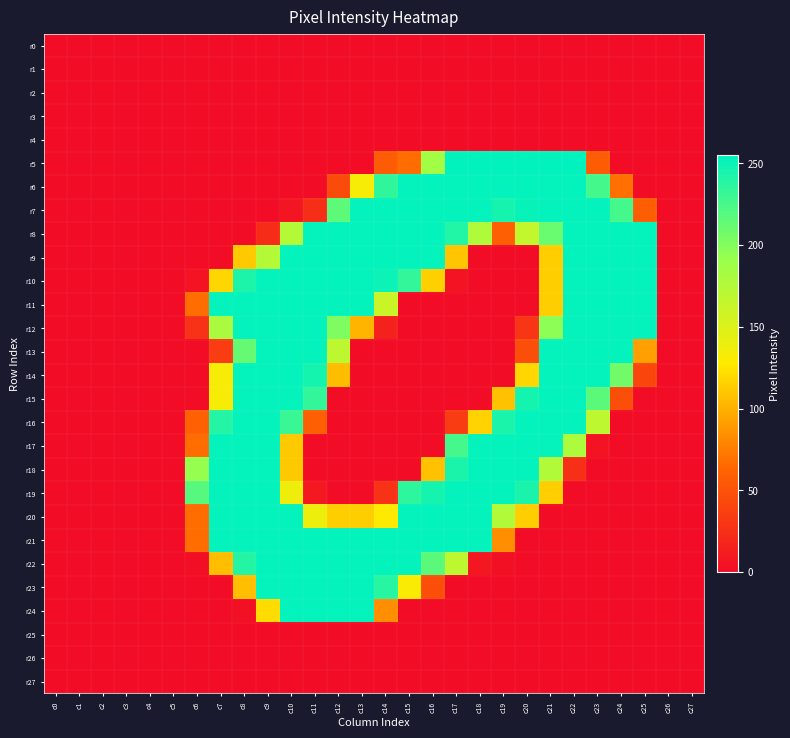

Reading right to left, list all the values displayed in this chart.

r0: c27=0	c26=0	c25=0	c24=0	c23=0	c22=0	c21=0	c20=0	c19=0	c18=0	c17=0	c16=0	c15=0	c14=0	c13=0	c12=0	c11=0	c10=0	c9=0	c8=0	c7=0	c6=0	c5=0	c4=0	c3=0	c2=0	c1=0	c0=0
r1: c27=0	c26=0	c25=0	c24=0	c23=0	c22=0	c21=0	c20=0	c19=0	c18=0	c17=0	c16=0	c15=0	c14=0	c13=0	c12=0	c11=0	c10=0	c9=0	c8=0	c7=0	c6=0	c5=0	c4=0	c3=0	c2=0	c1=0	c0=0
r2: c27=0	c26=0	c25=0	c24=0	c23=0	c22=0	c21=0	c20=0	c19=0	c18=0	c17=0	c16=0	c15=0	c14=0	c13=0	c12=0	c11=0	c10=0	c9=0	c8=0	c7=0	c6=0	c5=0	c4=0	c3=0	c2=0	c1=0	c0=0
r3: c27=0	c26=0	c25=0	c24=0	c23=0	c22=0	c21=0	c20=0	c19=0	c18=0	c17=0	c16=0	c15=0	c14=0	c13=0	c12=0	c11=0	c10=0	c9=0	c8=0	c7=0	c6=0	c5=0	c4=0	c3=0	c2=0	c1=0	c0=0
r4: c27=0	c26=0	c25=0	c24=0	c23=0	c22=0	c21=0	c20=0	c19=0	c18=0	c17=0	c16=0	c15=0	c14=0	c13=0	c12=0	c11=0	c10=0	c9=0	c8=0	c7=0	c6=0	c5=0	c4=0	c3=0	c2=0	c1=0	c0=0
r5: c27=0	c26=0	c25=0	c24=0	c23=57	c22=255	c21=254	c20=254	c19=254	c18=254	c17=254	c16=185	c15=67	c14=57	c13=0	c12=0	c11=0	c10=0	c9=0	c8=0	c7=0	c6=0	c5=0	c4=0	c3=0	c2=0	c1=0	c0=0
r6: c27=0	c26=0	c25=0	c24=69	c23=226	c22=253	c21=253	c20=253	c19=253	c18=253	c17=253	c16=253	c15=253	c14=235	c13=132	c12=45	c11=0	c10=0	c9=0	c8=0	c7=0	c6=0	c5=0	c4=0	c3=0	c2=0	c1=0	c0=0
r7: c27=0	c26=0	c25=58	c24=226	c23=253	c22=253	c21=253	c20=252	c19=246	c18=253	c17=253	c16=253	c15=253	c14=253	c13=253	c12=216	c11=24	c10=6	c9=0	c8=0	c7=0	c6=0	c5=0	c4=0	c3=0	c2=0	c1=0	c0=0
r8: c27=0	c26=0	c25=253	c24=253	c23=253	c22=253	c21=211	c20=165	c19=59	c18=177	c17=241	c16=253	c15=253	c14=253	c13=253	c12=253	c11=253	c10=174	c9=23	c8=0	c7=0	c6=0	c5=0	c4=0	c3=0	c2=0	c1=0	c0=0
r9: c27=0	c26=0	c25=253	c24=253	c23=253	c22=253	c21=114	c20=0	c19=0	c18=0	c17=110	c16=253	c15=253	c14=253	c13=253	c12=253	c11=253	c10=253	c9=174	c8=112	c7=0	c6=0	c5=0	c4=0	c3=0	c2=0	c1=0	c0=0
r10: c27=0	c26=0	c25=253	c24=253	c23=253	c22=253	c21=114	c20=0	c19=0	c18=0	c17=5	c16=115	c15=234	c14=250	c13=253	c12=253	c11=253	c10=253	c9=253	c8=243	c7=118	c6=5	c5=0	c4=0	c3=0	c2=0	c1=0	c0=0
r11: c27=0	c26=0	c25=253	c24=253	c23=253	c22=253	c21=114	c20=0	c19=0	c18=0	c17=0	c16=0	c15=0	c14=161	c13=253	c12=253	c11=253	c10=253	c9=253	c8=253	c7=253	c6=67	c5=0	c4=0	c3=0	c2=0	c1=0	c0=0
r12: c27=0	c26=0	c25=253	c24=253	c23=253	c22=253	c21=196	c20=29	c19=0	c18=0	c17=0	c16=0	c15=0	c14=15	c13=102	c12=202	c11=253	c10=253	c9=253	c8=253	c7=180	c6=27	c5=0	c4=0	c3=0	c2=0	c1=0	c0=0
r13: c27=0	c26=0	c25=92	c24=253	c23=253	c22=253	c21=253	c20=48	c19=0	c18=0	c17=0	c16=0	c15=0	c14=0	c13=0	c12=168	c11=253	c10=253	c9=253	c8=212	c7=34	c6=0	c5=0	c4=0	c3=0	c2=0	c1=0	c0=0
r14: c27=0	c26=0	c25=41	c24=207	c23=253	c22=253	c21=253	c20=118	c19=0	c18=0	c17=0	c16=0	c15=0	c14=0	c13=0	c12=106	c11=246	c10=253	c9=253	c8=253	c7=132	c6=0	c5=0	c4=0	c3=0	c2=0	c1=0	c0=0
r15: c27=0	c26=0	c25=0	c24=48	c23=217	c22=253	c21=253	c20=246	c19=108	c18=0	c17=0	c16=0	c15=0	c14=0	c13=0	c12=0	c11=234	c10=253	c9=253	c8=253	c7=132	c6=0	c5=0	c4=0	c3=0	c2=0	c1=0	c0=0
r16: c27=0	c26=0	c25=0	c24=0	c23=168	c22=253	c21=253	c20=253	c19=244	c18=116	c17=34	c16=0	c15=0	c14=0	c13=0	c12=0	c11=59	c10=231	c9=253	c8=253	c7=240	c6=60	c5=0	c4=0	c3=0	c2=0	c1=0	c0=0
r17: c27=0	c26=0	c25=0	c24=0	c23=5	c22=179	c21=253	c20=253	c19=253	c18=253	c17=226	c16=0	c15=0	c14=0	c13=0	c12=0	c11=0	c10=112	c9=253	c8=253	c7=253	c6=67	c5=0	c4=0	c3=0	c2=0	c1=0	c0=0
r18: c27=0	c26=0	c25=0	c24=0	c23=0	c22=25	c21=176	c20=253	c19=253	c18=253	c17=244	c16=108	c15=0	c14=0	c13=0	c12=0	c11=0	c10=112	c9=253	c8=253	c7=253	c6=192	c5=0	c4=0	c3=0	c2=0	c1=0	c0=0
r19: c27=0	c26=0	c25=0	c24=0	c23=0	c22=0	c21=114	c20=244	c19=253	c18=253	c17=253	c16=246	c15=236	c14=27	c13=0	c12=0	c11=9	c10=137	c9=253	c8=253	c7=253	c6=219	c5=0	c4=0	c3=0	c2=0	c1=0	c0=0
r20: c27=0	c26=0	c25=0	c24=0	c23=0	c22=0	c21=0	c20=114	c19=176	c18=253	c17=253	c16=253	c15=253	c14=128	c13=114	c12=114	c11=138	c10=253	c9=253	c8=253	c7=253	c6=67	c5=0	c4=0	c3=0	c2=0	c1=0	c0=0
r21: c27=0	c26=0	c25=0	c24=0	c23=0	c22=0	c21=0	c20=0	c19=84	c18=253	c17=253	c16=253	c15=253	c14=253	c13=253	c12=253	c11=253	c10=253	c9=253	c8=253	c7=253	c6=67	c5=0	c4=0	c3=0	c2=0	c1=0	c0=0
r22: c27=0	c26=0	c25=0	c24=0	c23=0	c22=0	c21=0	c20=0	c19=3	c18=8	c17=168	c16=217	c15=253	c14=253	c13=253	c12=253	c11=253	c10=253	c9=253	c8=240	c7=107	c6=2	c5=0	c4=0	c3=0	c2=0	c1=0	c0=0
r23: c27=0	c26=0	c25=0	c24=0	c23=0	c22=0	c21=0	c20=0	c19=0	c18=0	c17=0	c16=48	c15=130	c14=239	c13=253	c12=253	c11=253	c10=253	c9=253	c8=107	c7=0	c6=0	c5=0	c4=0	c3=0	c2=0	c1=0	c0=0
r24: c27=0	c26=0	c25=0	c24=0	c23=0	c22=0	c21=0	c20=0	c19=0	c18=0	c17=0	c16=0	c15=0	c14=84	c13=253	c12=253	c11=253	c10=253	c9=121	c8=3	c7=0	c6=0	c5=0	c4=0	c3=0	c2=0	c1=0	c0=0
r25: c27=0	c26=0	c25=0	c24=0	c23=0	c22=0	c21=0	c20=0	c19=0	c18=0	c17=0	c16=0	c15=0	c14=0	c13=0	c12=0	c11=0	c10=0	c9=0	c8=0	c7=0	c6=0	c5=0	c4=0	c3=0	c2=0	c1=0	c0=0
r26: c27=0	c26=0	c25=0	c24=0	c23=0	c22=0	c21=0	c20=0	c19=0	c18=0	c17=0	c16=0	c15=0	c14=0	c13=0	c12=0	c11=0	c10=0	c9=0	c8=0	c7=0	c6=0	c5=0	c4=0	c3=0	c2=0	c1=0	c0=0
r27: c27=0	c26=0	c25=0	c24=0	c23=0	c22=0	c21=0	c20=0	c19=0	c18=0	c17=0	c16=0	c15=0	c14=0	c13=0	c12=0	c11=0	c10=0	c9=0	c8=0	c7=0	c6=0	c5=0	c4=0	c3=0	c2=0	c1=0	c0=0